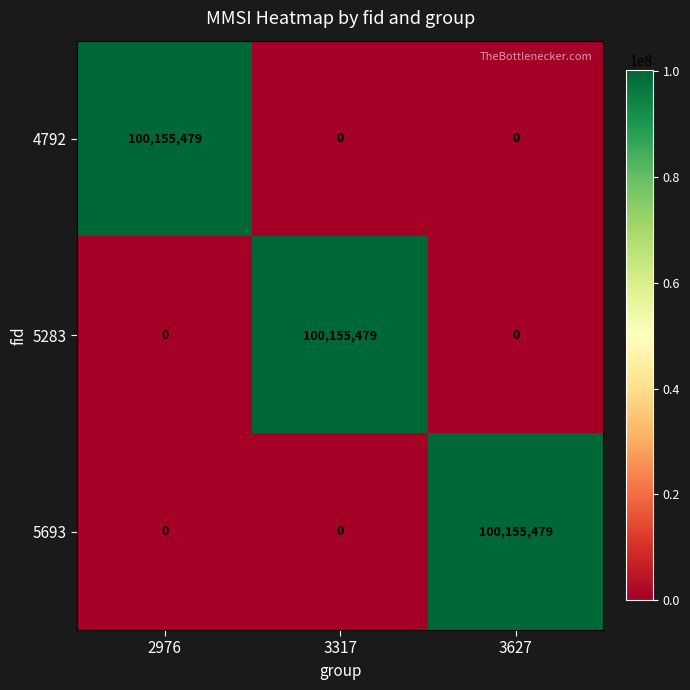

What is the highest value of the 5693 series?

100155479